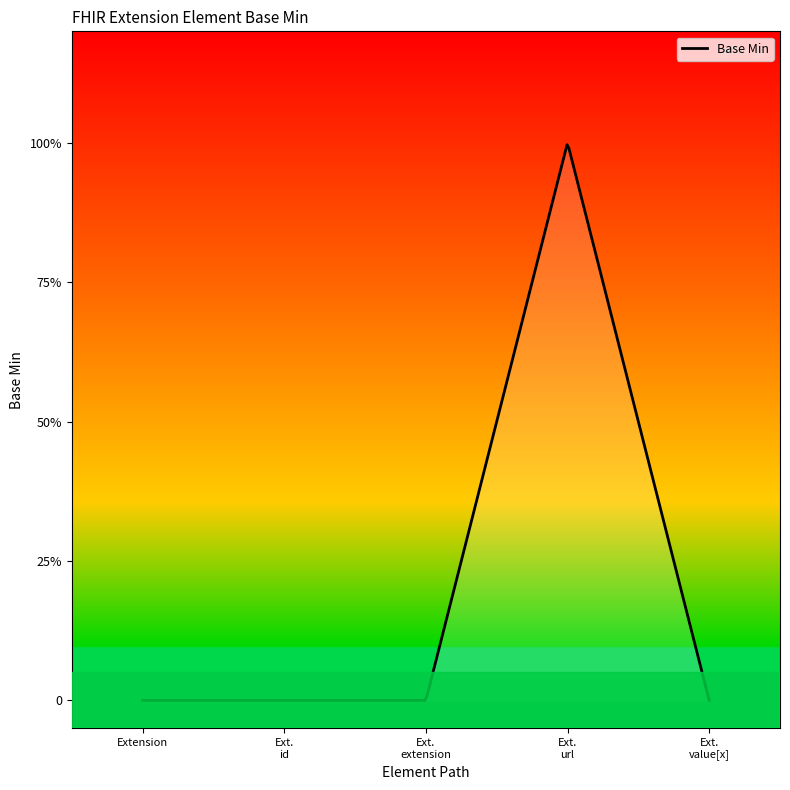

Between Extension and Extension.id, which is larger?

Extension